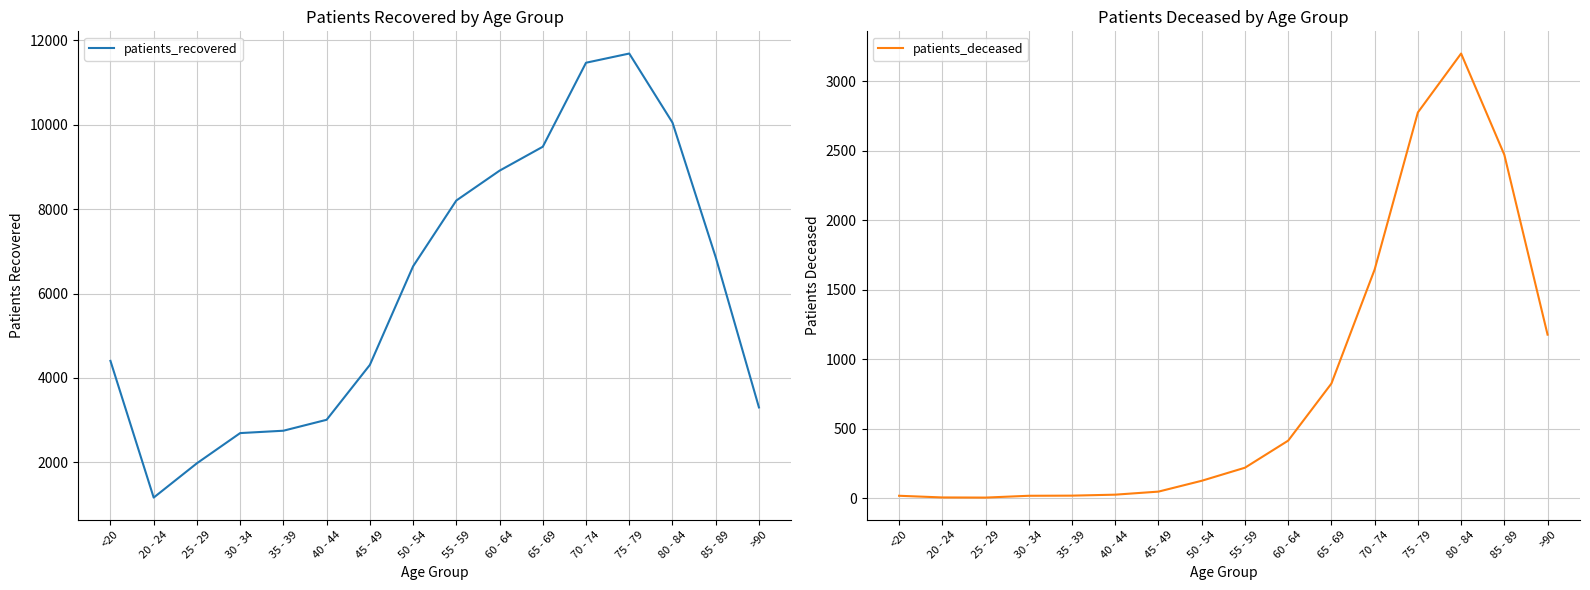

How many lines are shown in the chart?

2